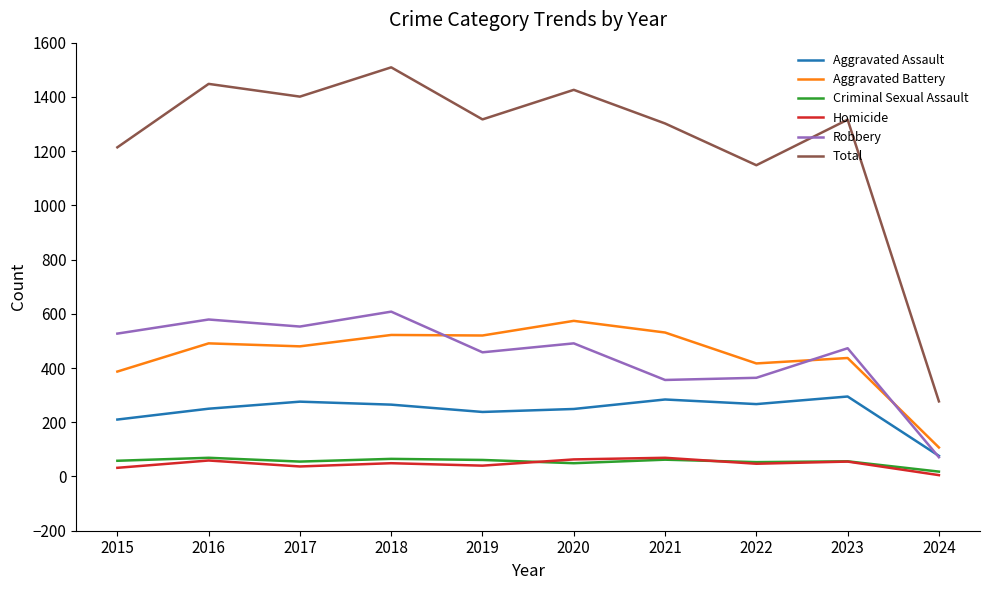

The Aggravated Assault series shows 265 at 2018. True or false?

True